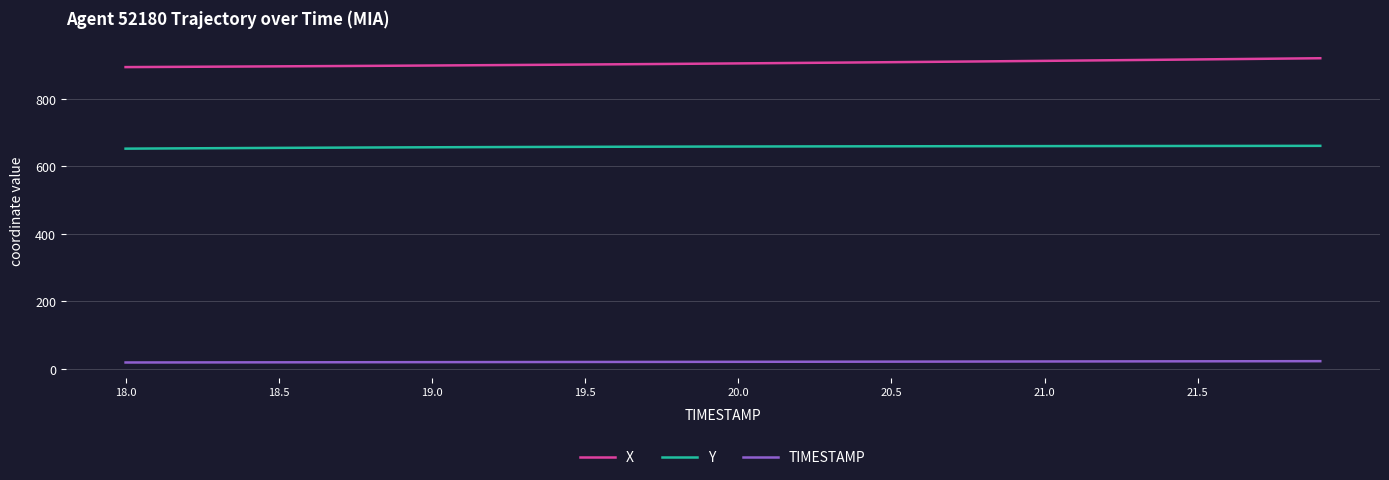

True or false: TIMESTAMP and Y cross at least once.

False